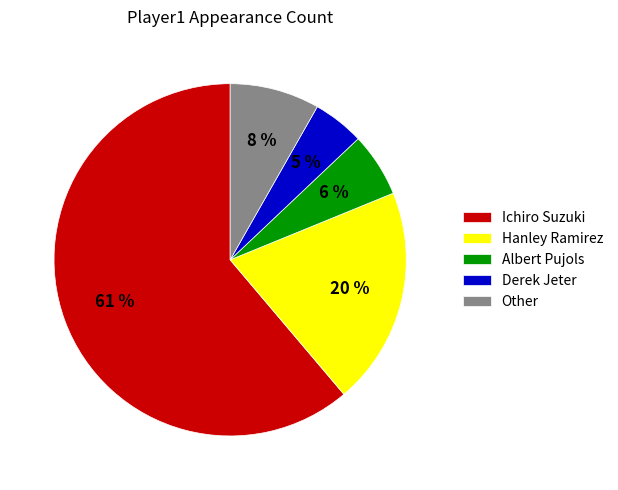

To the nearest percent, what is the average slice percentage?

20%